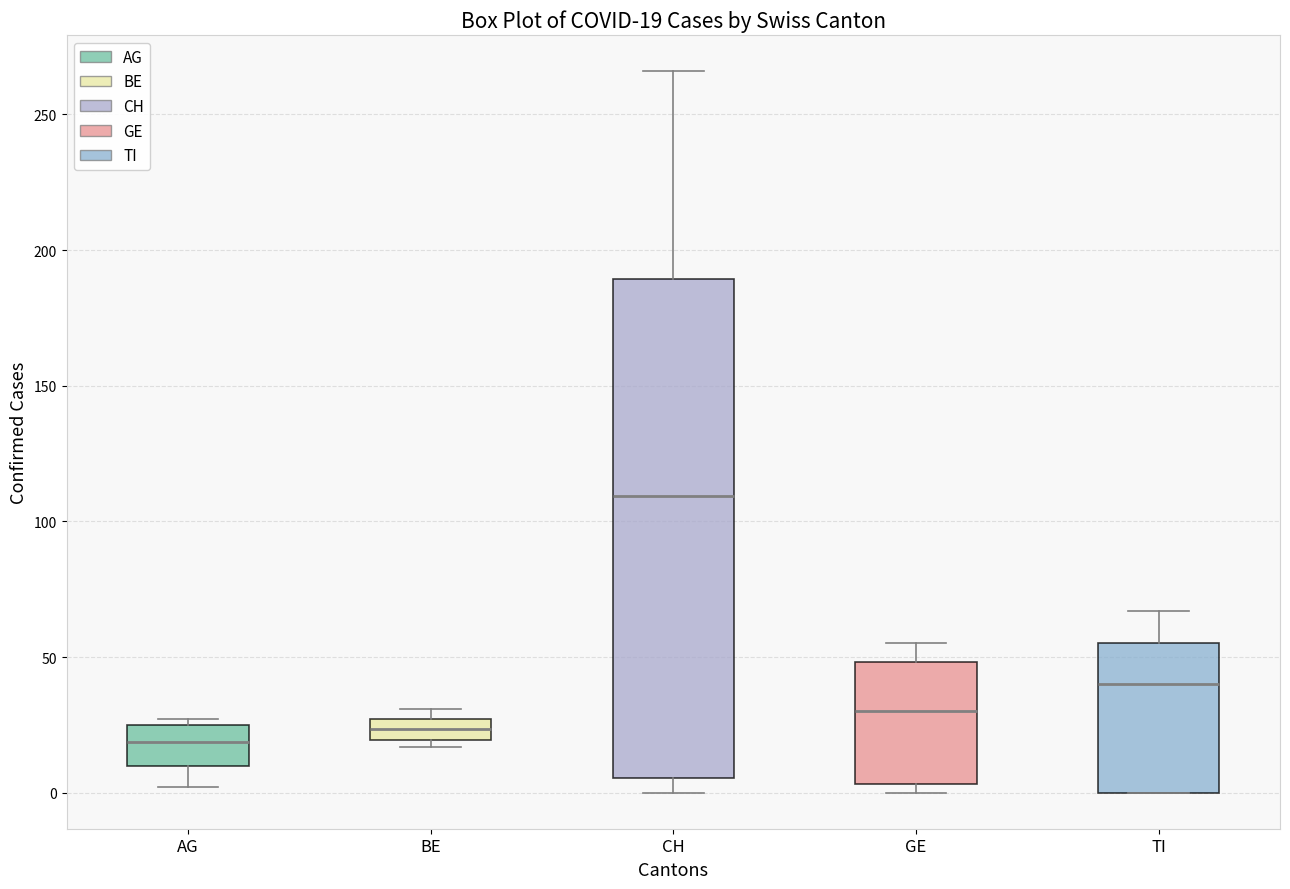

Comparing the boxes themselves (not the whiskers), which one is the tallest?

CH